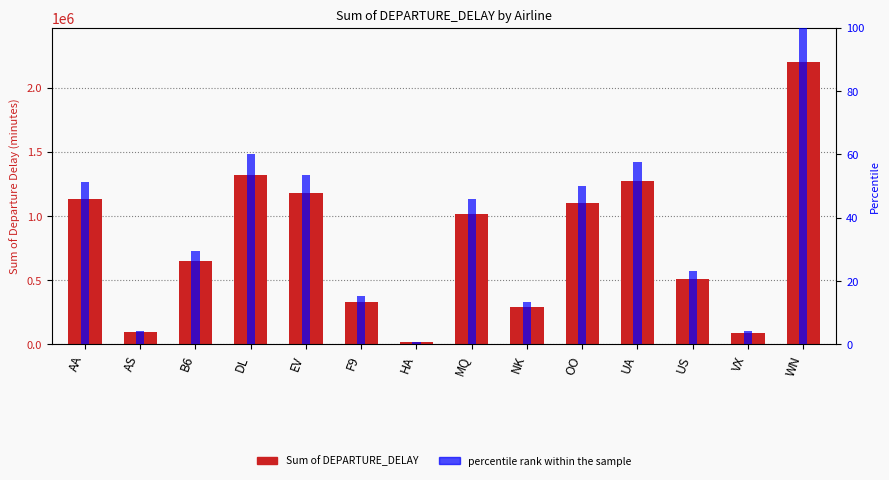

Where does the Sum of DEPARTURE_DELAY series first go above 1011536?

AA